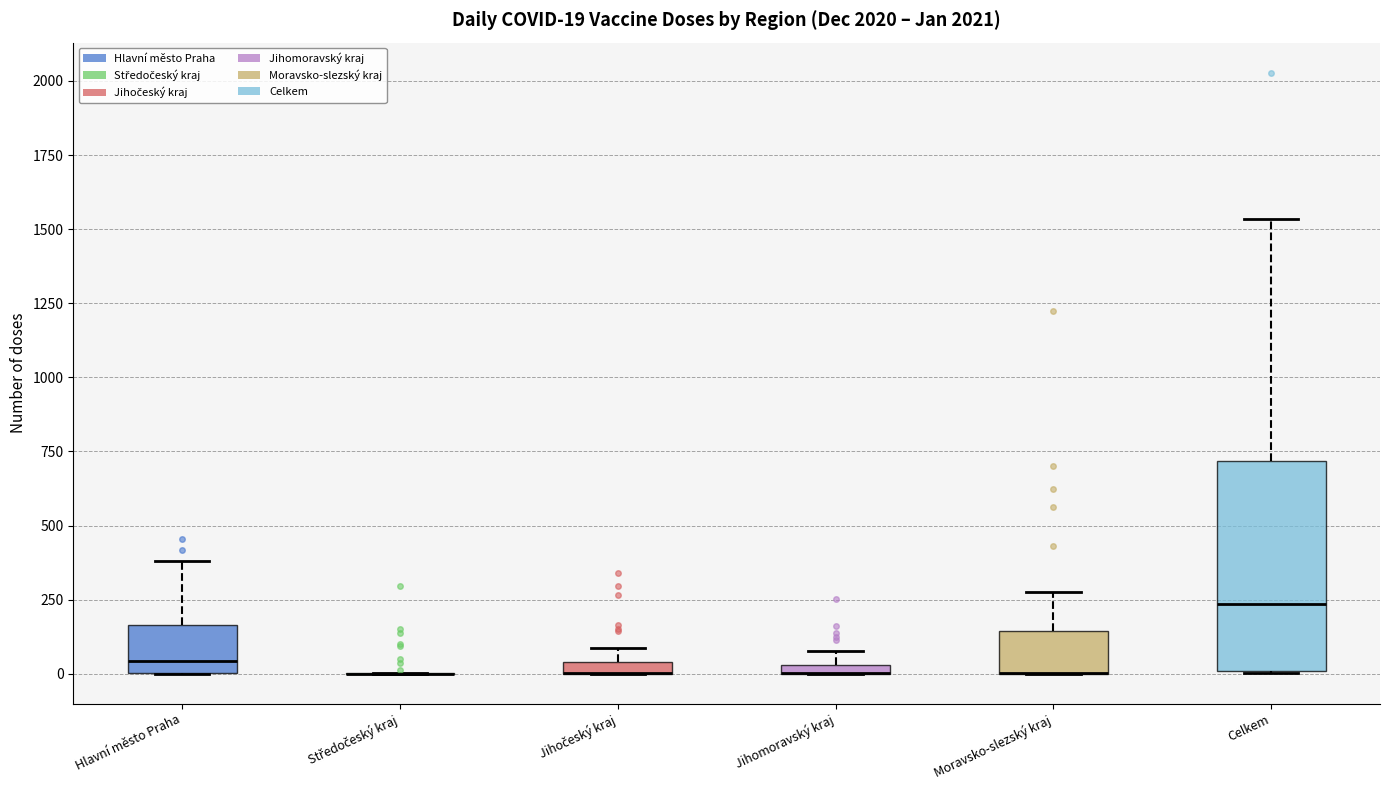

Comparing the boxes themselves (not the whiskers), which one is the tallest?

Celkem